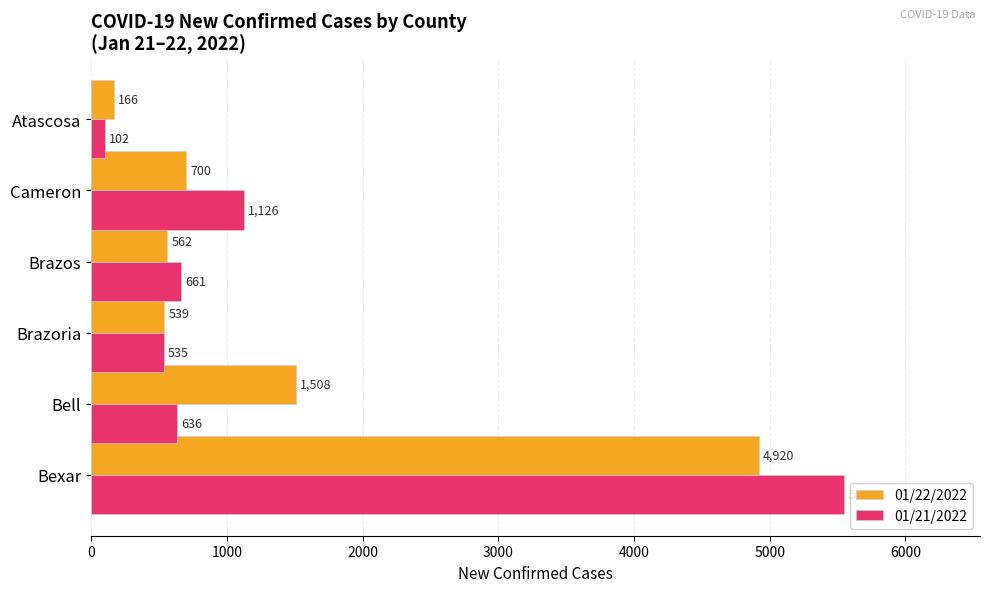

Is it true that 01/22/2022 equals 915 at Bell?

False